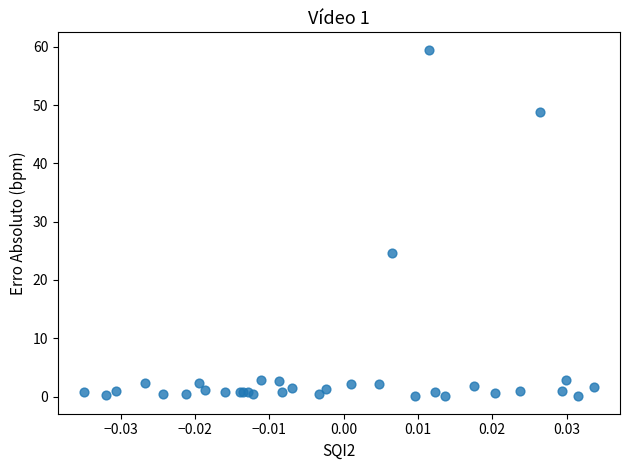

What Y value in the scatter plot is closest to 29?

24.7